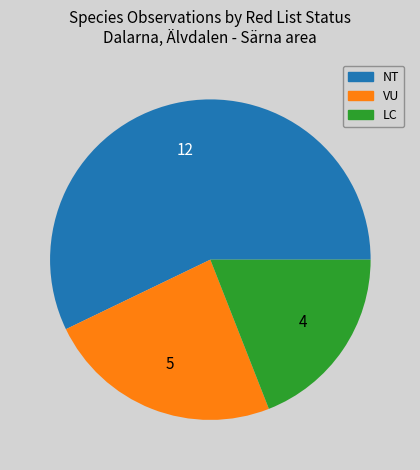

Is there a majority slice in this chart?

Yes